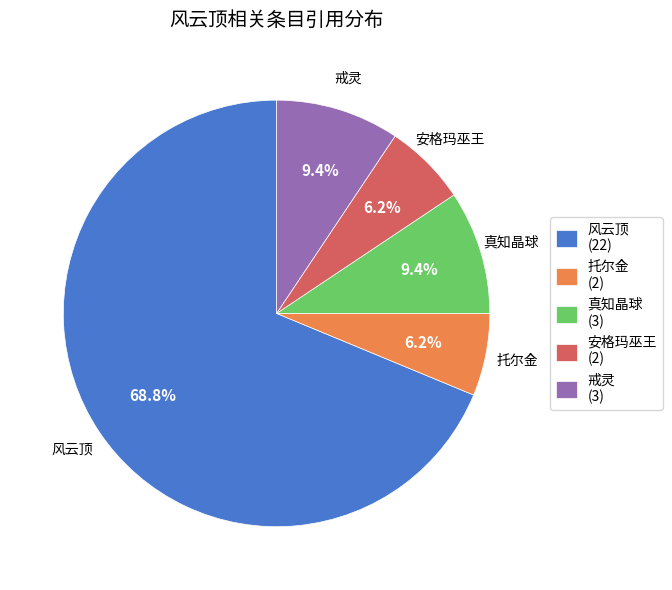

What is the largest slice in the pie chart?

风云顶